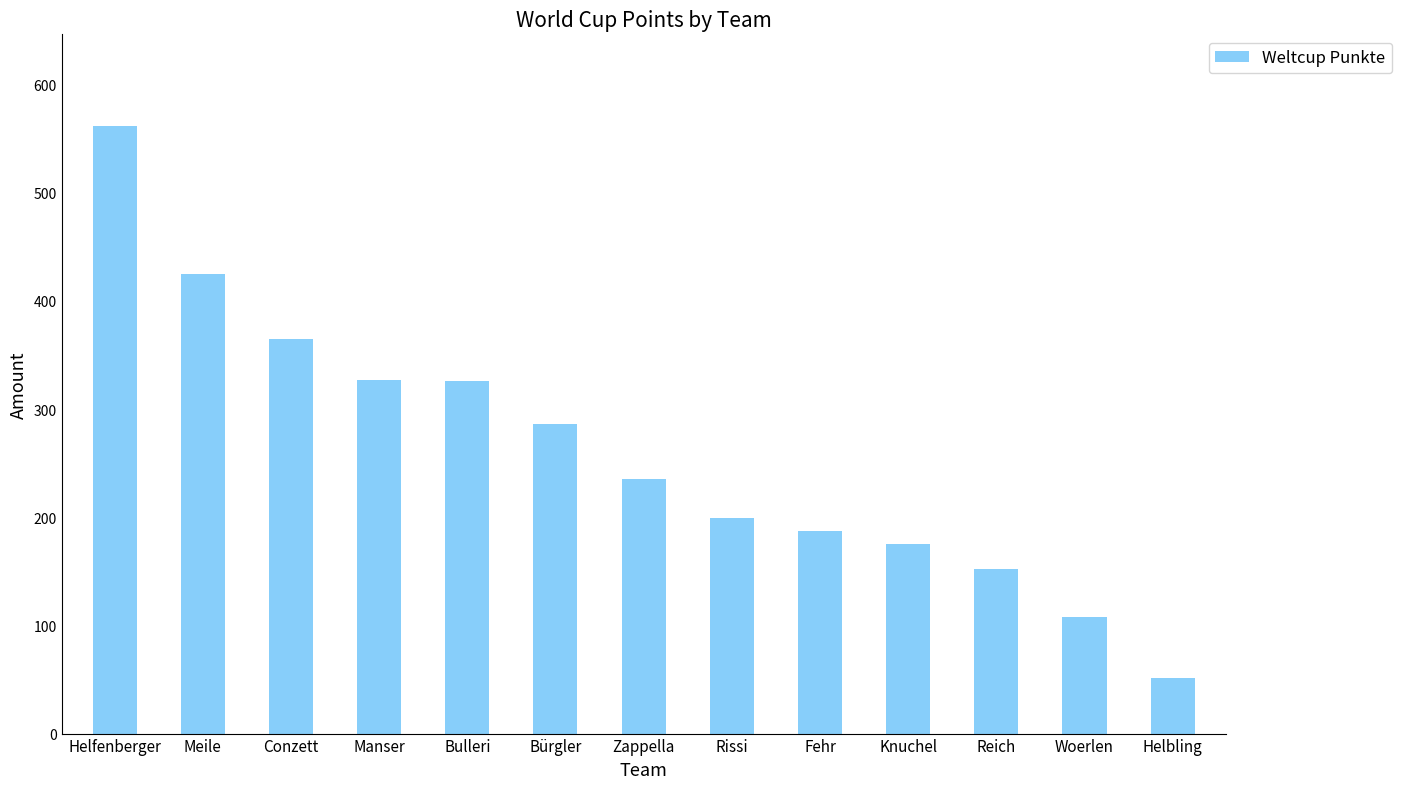

What is the approximate value at Meile?

425